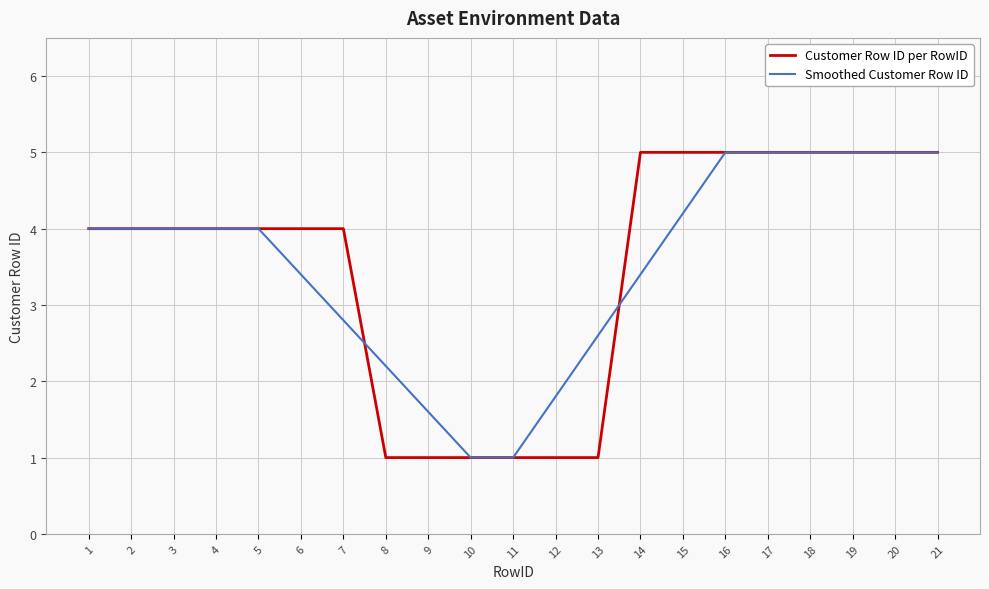

The value of Customer Row ID per RowID at 15 is 5.0. True or false?

True